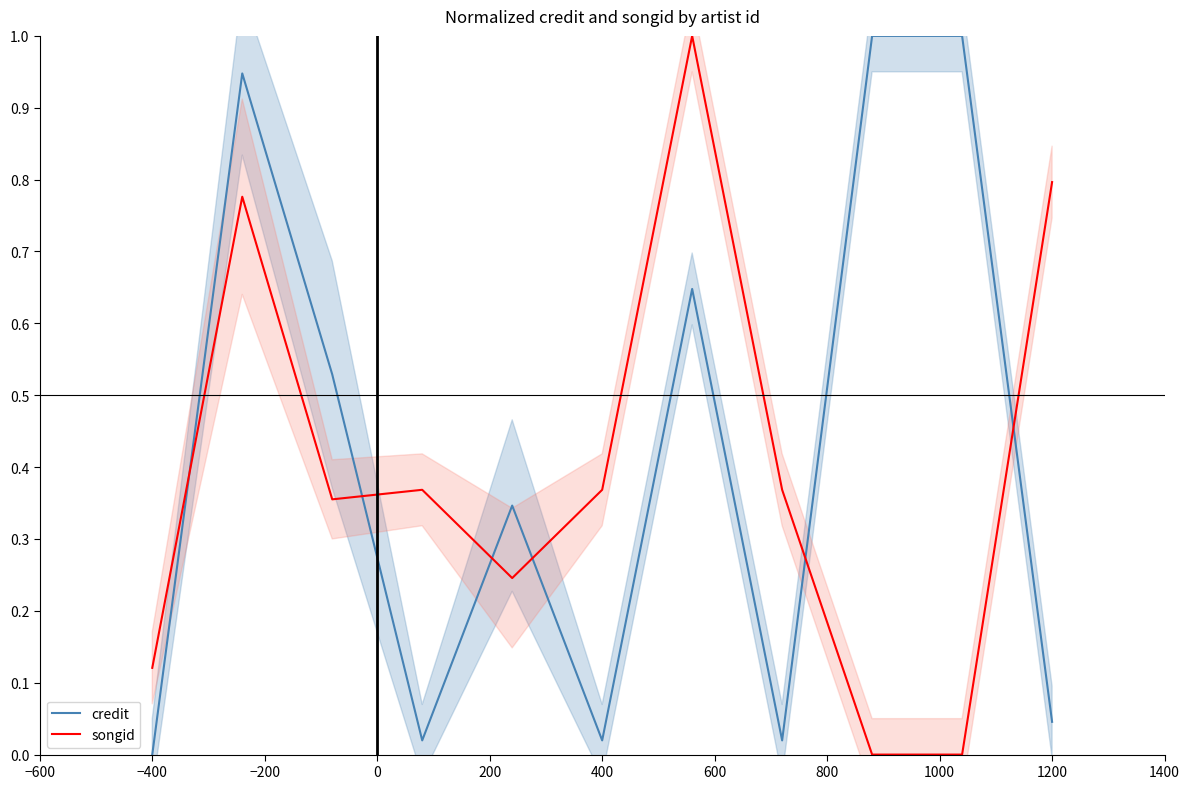

True or false: songid and credit intersect in this chart.

True